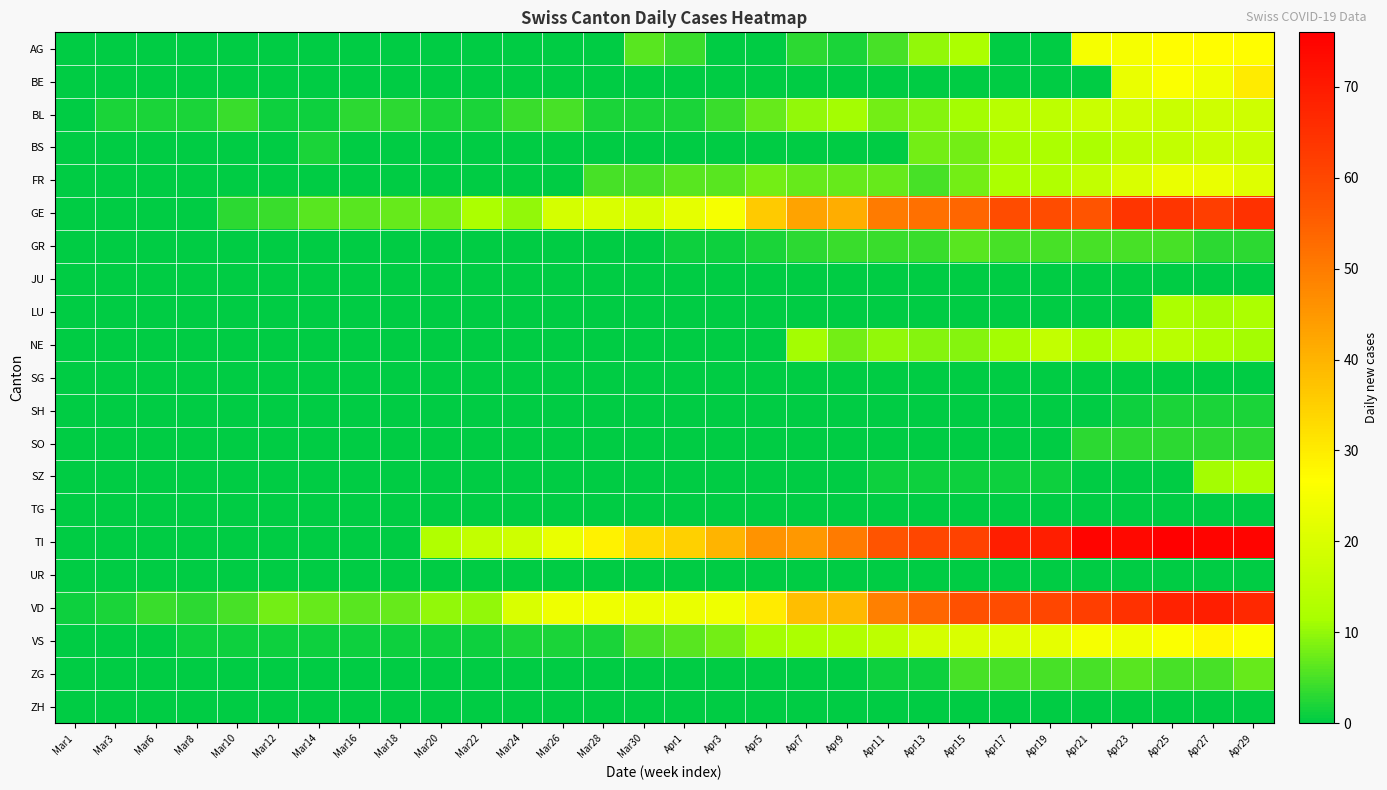

Reading left to right, what are all the values shown in this chart?

AG: Mar1=0	Mar3=0	Mar6=0	Mar8=0	Mar10=0	Mar12=0	Mar14=0	Mar16=0	Mar18=0	Mar20=0	Mar22=0	Mar24=0	Mar26=0	Mar28=0	Mar30=6	Apr1=4	Apr3=0	Apr5=0	Apr7=3	Apr9=2	Apr11=5	Apr13=10	Apr15=12	Apr17=0	Apr19=0	Apr21=25	Apr23=25	Apr25=27	Apr27=27	Apr29=27
BE: Mar1=0	Mar3=0	Mar6=0	Mar8=0	Mar10=0	Mar12=0	Mar14=0	Mar16=0	Mar18=0	Mar20=0	Mar22=0	Mar24=0	Mar26=0	Mar28=0	Mar30=0	Apr1=0	Apr3=0	Apr5=0	Apr7=0	Apr9=0	Apr11=0	Apr13=0	Apr15=0	Apr17=0	Apr19=0	Apr21=0	Apr23=23	Apr25=26	Apr27=24	Apr29=30
BL: Mar1=0	Mar3=2	Mar6=2	Mar8=2	Mar10=4	Mar12=1	Mar14=1	Mar16=3	Mar18=3	Mar20=2	Mar22=2	Mar24=4	Mar26=5	Mar28=2	Mar30=2	Apr1=2	Apr3=4	Apr5=7	Apr7=10	Apr9=11	Apr11=8	Apr13=9	Apr15=11	Apr17=14	Apr19=15	Apr21=17	Apr23=18	Apr25=17	Apr27=18	Apr29=18
BS: Mar1=0	Mar3=0	Mar6=0	Mar8=0	Mar10=0	Mar12=0	Mar14=2	Mar16=0	Mar18=0	Mar20=0	Mar22=0	Mar24=0	Mar26=0	Mar28=0	Mar30=0	Apr1=0	Apr3=0	Apr5=0	Apr7=0	Apr9=0	Apr11=0	Apr13=8	Apr15=8	Apr17=11	Apr19=12	Apr21=12	Apr23=15	Apr25=16	Apr27=17	Apr29=17
FR: Mar1=0	Mar3=0	Mar6=0	Mar8=0	Mar10=0	Mar12=0	Mar14=0	Mar16=0	Mar18=0	Mar20=0	Mar22=0	Mar24=0	Mar26=0	Mar28=5	Mar30=5	Apr1=6	Apr3=6	Apr5=8	Apr7=7	Apr9=7	Apr11=7	Apr13=5	Apr15=8	Apr17=12	Apr19=13	Apr21=16	Apr23=20	Apr25=23	Apr27=23	Apr29=21
GE: Mar1=0	Mar3=0	Mar6=0	Mar8=0	Mar10=3	Mar12=4	Mar14=6	Mar16=6	Mar18=7	Mar20=8	Mar22=12	Mar24=10	Mar26=19	Mar28=20	Mar30=19	Apr1=22	Apr3=25	Apr5=36	Apr7=43	Apr9=41	Apr11=50	Apr13=52	Apr15=54	Apr17=59	Apr19=59	Apr21=57	Apr23=64	Apr25=64	Apr27=62	Apr29=65
GR: Mar1=0	Mar3=0	Mar6=0	Mar8=0	Mar10=0	Mar12=0	Mar14=0	Mar16=0	Mar18=0	Mar20=0	Mar22=0	Mar24=0	Mar26=0	Mar28=0	Mar30=0	Apr1=1	Apr3=1	Apr5=2	Apr7=3	Apr9=4	Apr11=4	Apr13=4	Apr15=6	Apr17=5	Apr19=5	Apr21=5	Apr23=5	Apr25=5	Apr27=3	Apr29=3
JU: Mar1=0	Mar3=0	Mar6=0	Mar8=0	Mar10=0	Mar12=0	Mar14=0	Mar16=0	Mar18=0	Mar20=0	Mar22=0	Mar24=0	Mar26=0	Mar28=0	Mar30=0	Apr1=0	Apr3=0	Apr5=0	Apr7=0	Apr9=0	Apr11=0	Apr13=0	Apr15=0	Apr17=0	Apr19=0	Apr21=0	Apr23=0	Apr25=0	Apr27=0	Apr29=0
LU: Mar1=0	Mar3=0	Mar6=0	Mar8=0	Mar10=0	Mar12=0	Mar14=0	Mar16=0	Mar18=0	Mar20=0	Mar22=0	Mar24=0	Mar26=0	Mar28=0	Mar30=0	Apr1=0	Apr3=0	Apr5=0	Apr7=0	Apr9=0	Apr11=0	Apr13=0	Apr15=0	Apr17=0	Apr19=0	Apr21=0	Apr23=0	Apr25=12	Apr27=11	Apr29=12
NE: Mar1=0	Mar3=0	Mar6=0	Mar8=0	Mar10=0	Mar12=0	Mar14=0	Mar16=0	Mar18=0	Mar20=0	Mar22=0	Mar24=0	Mar26=0	Mar28=0	Mar30=0	Apr1=0	Apr3=0	Apr5=0	Apr7=11	Apr9=8	Apr11=10	Apr13=9	Apr15=9	Apr17=11	Apr19=16	Apr21=12	Apr23=14	Apr25=14	Apr27=12	Apr29=11
SG: Mar1=0	Mar3=0	Mar6=0	Mar8=0	Mar10=0	Mar12=0	Mar14=0	Mar16=0	Mar18=0	Mar20=0	Mar22=0	Mar24=0	Mar26=0	Mar28=0	Mar30=0	Apr1=0	Apr3=0	Apr5=0	Apr7=0	Apr9=0	Apr11=0	Apr13=0	Apr15=0	Apr17=0	Apr19=0	Apr21=0	Apr23=0	Apr25=0	Apr27=0	Apr29=0
SH: Mar1=0	Mar3=0	Mar6=0	Mar8=0	Mar10=0	Mar12=0	Mar14=0	Mar16=0	Mar18=0	Mar20=0	Mar22=0	Mar24=0	Mar26=0	Mar28=0	Mar30=0	Apr1=0	Apr3=0	Apr5=0	Apr7=0	Apr9=0	Apr11=0	Apr13=0	Apr15=0	Apr17=0	Apr19=0	Apr21=0	Apr23=1	Apr25=2	Apr27=2	Apr29=2
SO: Mar1=0	Mar3=0	Mar6=0	Mar8=0	Mar10=0	Mar12=0	Mar14=0	Mar16=0	Mar18=0	Mar20=0	Mar22=0	Mar24=0	Mar26=0	Mar28=0	Mar30=0	Apr1=0	Apr3=0	Apr5=0	Apr7=0	Apr9=0	Apr11=0	Apr13=0	Apr15=0	Apr17=0	Apr19=0	Apr21=3	Apr23=3	Apr25=3	Apr27=3	Apr29=3
SZ: Mar1=0	Mar3=0	Mar6=0	Mar8=0	Mar10=0	Mar12=0	Mar14=0	Mar16=0	Mar18=0	Mar20=0	Mar22=0	Mar24=0	Mar26=0	Mar28=0	Mar30=0	Apr1=0	Apr3=0	Apr5=0	Apr7=0	Apr9=0	Apr11=1	Apr13=1	Apr15=1	Apr17=1	Apr19=1	Apr21=0	Apr23=0	Apr25=0	Apr27=11	Apr29=12
TG: Mar1=0	Mar3=0	Mar6=0	Mar8=0	Mar10=0	Mar12=0	Mar14=0	Mar16=0	Mar18=0	Mar20=0	Mar22=0	Mar24=0	Mar26=0	Mar28=0	Mar30=0	Apr1=0	Apr3=0	Apr5=0	Apr7=0	Apr9=0	Apr11=0	Apr13=0	Apr15=0	Apr17=0	Apr19=0	Apr21=0	Apr23=0	Apr25=0	Apr27=0	Apr29=0
TI: Mar1=0	Mar3=0	Mar6=0	Mar8=0	Mar10=0	Mar12=0	Mar14=0	Mar16=0	Mar18=0	Mar20=13	Mar22=16	Mar24=18	Mar26=23	Mar28=29	Mar30=33	Apr1=35	Apr3=40	Apr5=46	Apr7=45	Apr9=50	Apr11=57	Apr13=60	Apr15=61	Apr17=69	Apr19=69	Apr21=75	Apr23=74	Apr25=76	Apr27=75	Apr29=75
UR: Mar1=0	Mar3=0	Mar6=0	Mar8=0	Mar10=0	Mar12=0	Mar14=0	Mar16=0	Mar18=0	Mar20=0	Mar22=0	Mar24=0	Mar26=0	Mar28=0	Mar30=0	Apr1=0	Apr3=0	Apr5=0	Apr7=0	Apr9=0	Apr11=0	Apr13=0	Apr15=0	Apr17=0	Apr19=0	Apr21=0	Apr23=0	Apr25=0	Apr27=0	Apr29=0
VD: Mar1=1	Mar3=2	Mar6=4	Mar8=3	Mar10=5	Mar12=8	Mar14=7	Mar16=6	Mar18=7	Mar20=10	Mar22=10	Mar24=20	Mar26=24	Mar28=24	Mar30=23	Apr1=23	Apr3=24	Apr5=30	Apr7=38	Apr9=39	Apr11=49	Apr13=54	Apr15=58	Apr17=59	Apr19=60	Apr21=62	Apr23=65	Apr25=68	Apr27=69	Apr29=67
VS: Mar1=0	Mar3=0	Mar6=0	Mar8=1	Mar10=1	Mar12=1	Mar14=1	Mar16=1	Mar18=1	Mar20=1	Mar22=1	Mar24=2	Mar26=2	Mar28=2	Mar30=5	Apr1=6	Apr3=8	Apr5=11	Apr7=12	Apr9=13	Apr11=15	Apr13=19	Apr15=20	Apr17=21	Apr19=22	Apr21=25	Apr23=24	Apr25=26	Apr27=28	Apr29=26
ZG: Mar1=0	Mar3=0	Mar6=0	Mar8=0	Mar10=0	Mar12=0	Mar14=0	Mar16=0	Mar18=0	Mar20=0	Mar22=0	Mar24=0	Mar26=0	Mar28=0	Mar30=0	Apr1=0	Apr3=0	Apr5=0	Apr7=0	Apr9=0	Apr11=1	Apr13=1	Apr15=5	Apr17=5	Apr19=5	Apr21=5	Apr23=6	Apr25=5	Apr27=5	Apr29=7
ZH: Mar1=0	Mar3=0	Mar6=0	Mar8=0	Mar10=0	Mar12=0	Mar14=0	Mar16=0	Mar18=0	Mar20=0	Mar22=0	Mar24=0	Mar26=0	Mar28=0	Mar30=0	Apr1=0	Apr3=0	Apr5=0	Apr7=0	Apr9=0	Apr11=0	Apr13=0	Apr15=0	Apr17=0	Apr19=0	Apr21=0	Apr23=0	Apr25=0	Apr27=0	Apr29=0